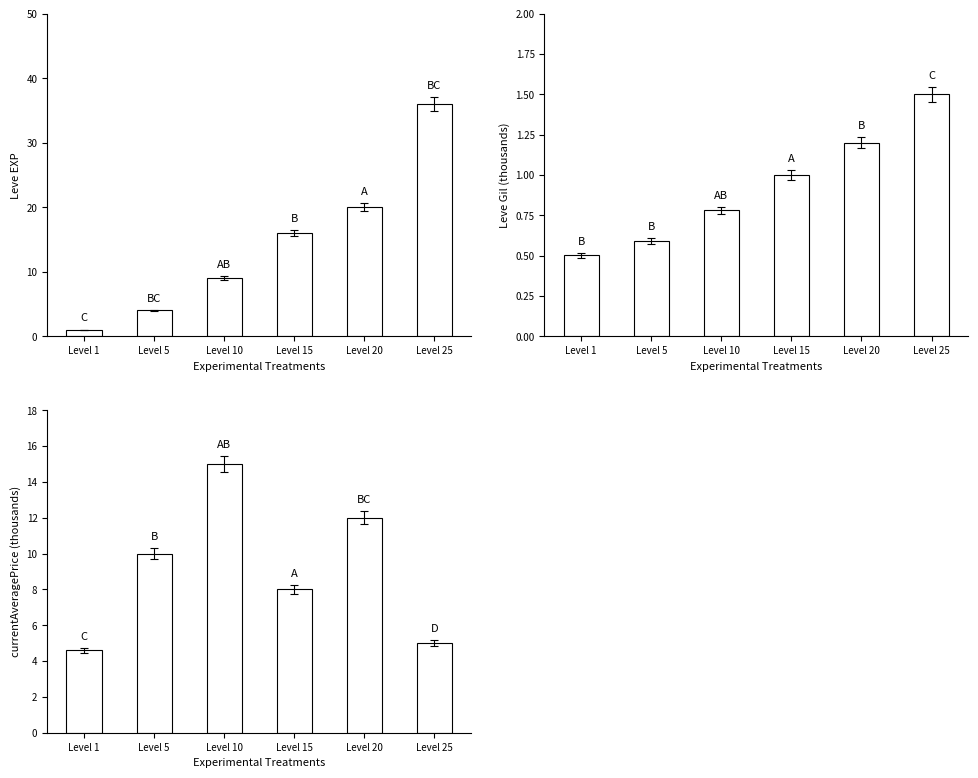

What is the minimum value shown in the chart?

0.5